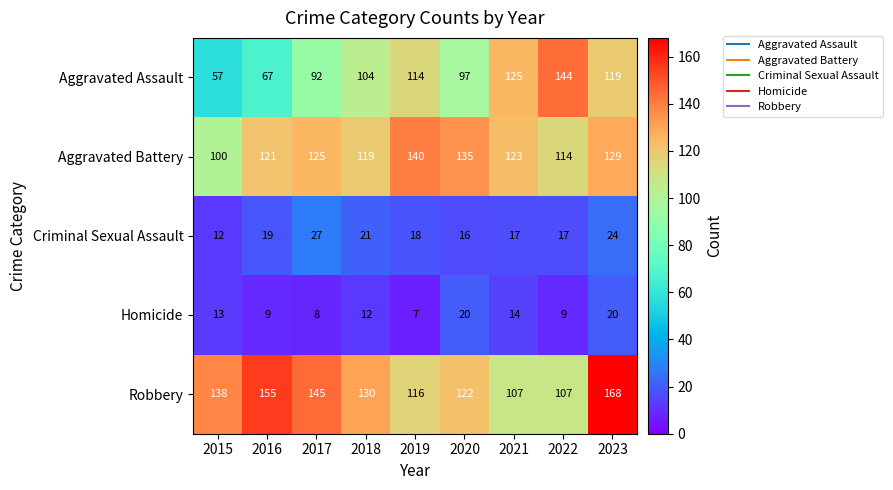

What is the total value across all series at 2019?

395